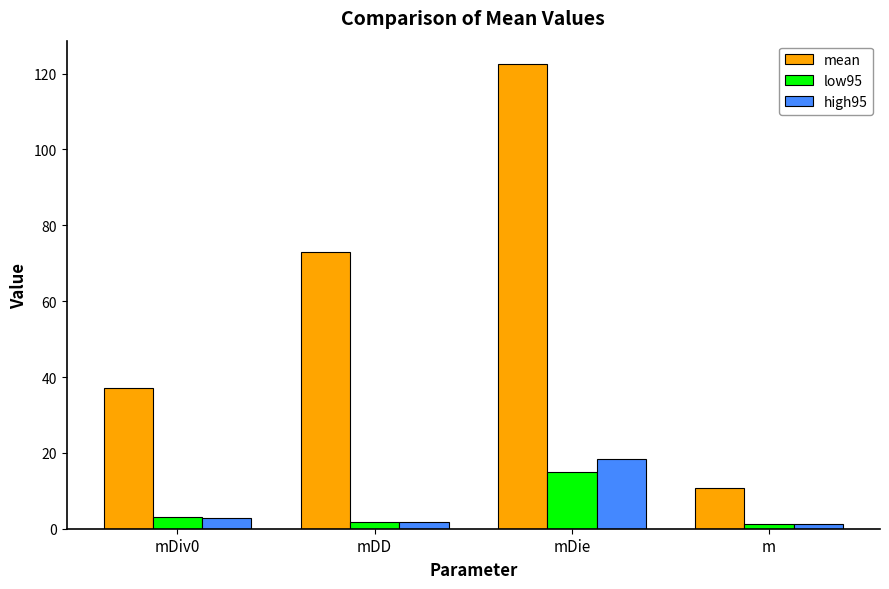

What is the sum of all high95 values?

24.3